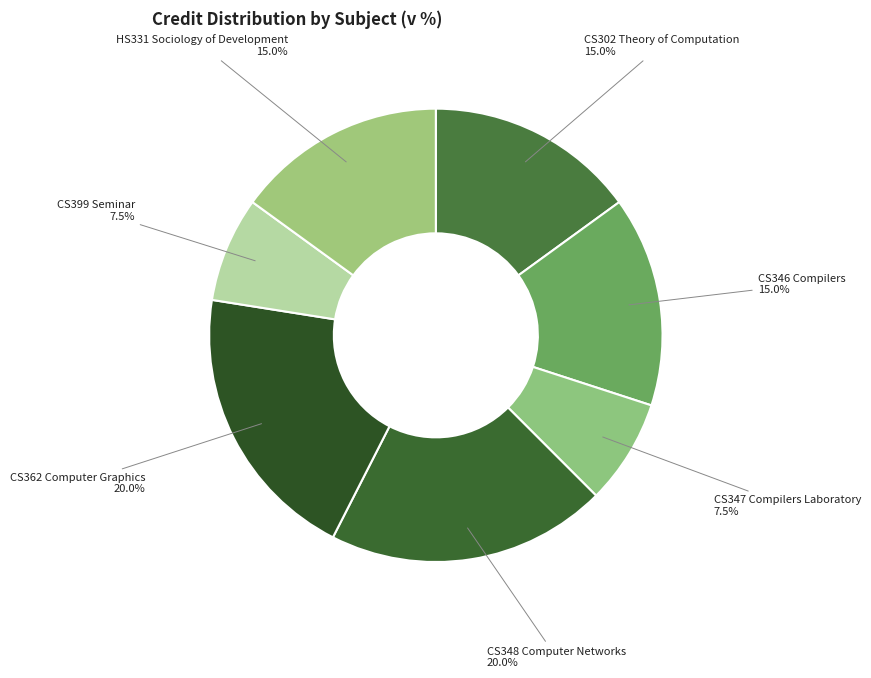

Between CS347 Compilers Laboratory and HS331 Sociology of Development, which is larger?

HS331 Sociology of Development